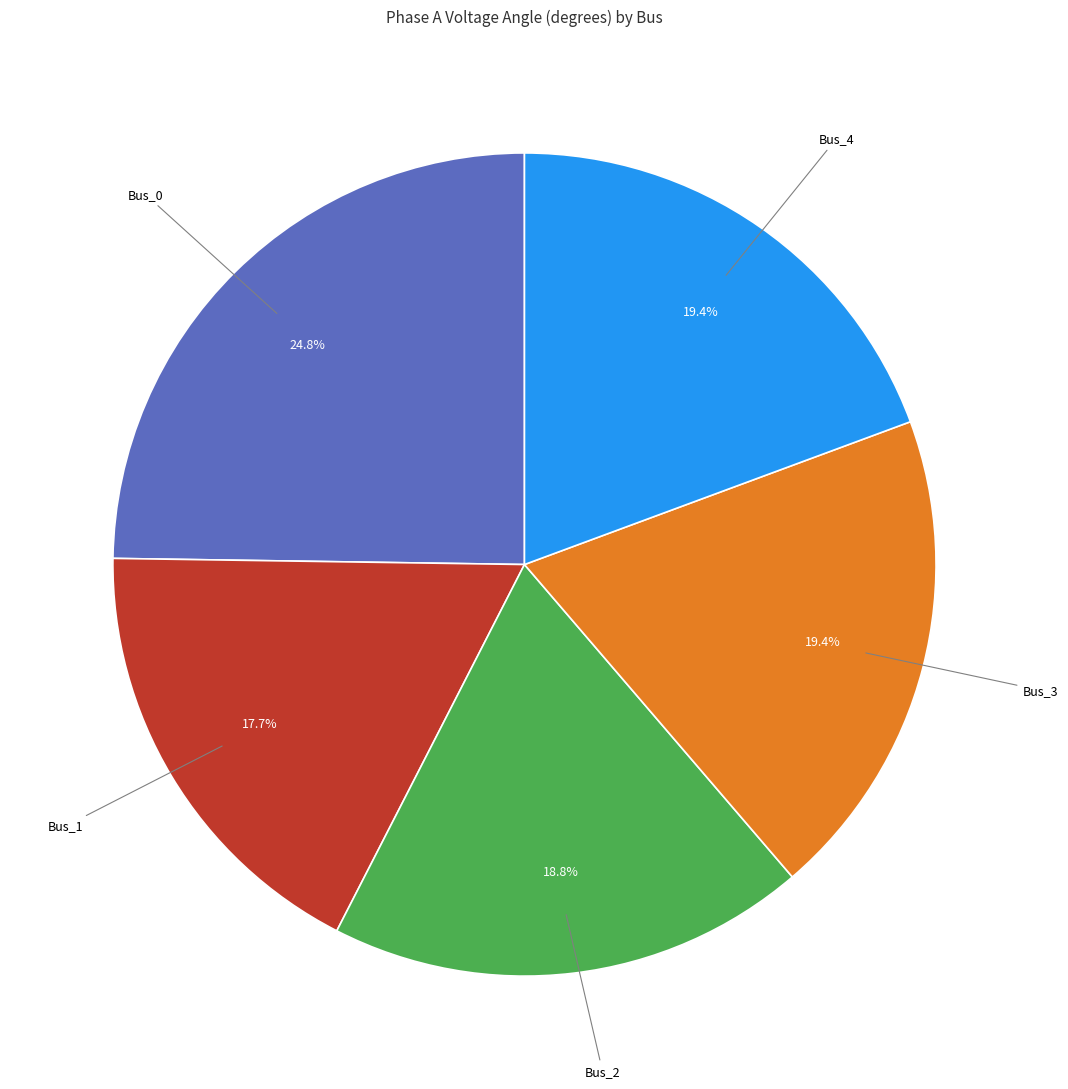

Does any single category account for the majority?

No